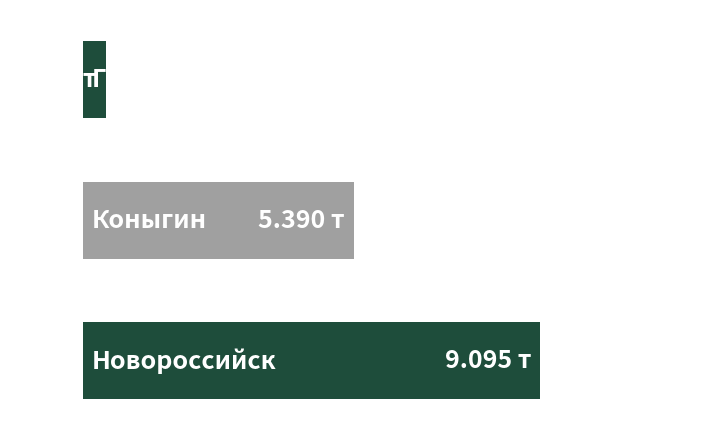

What is the maximum value shown in the chart?

9.1